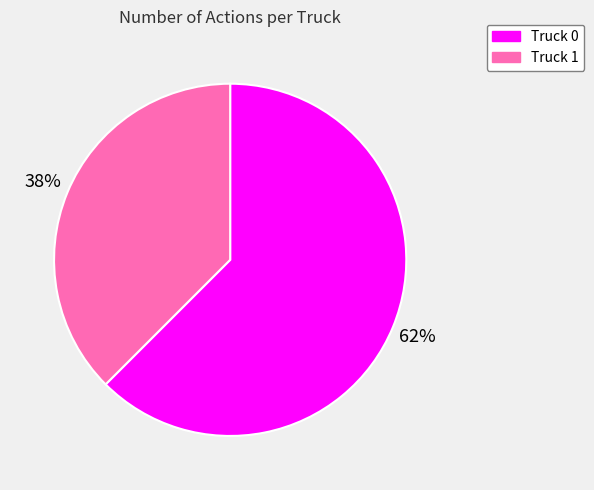

What percentage is the Truck 0 slice, to the nearest percent?

62%